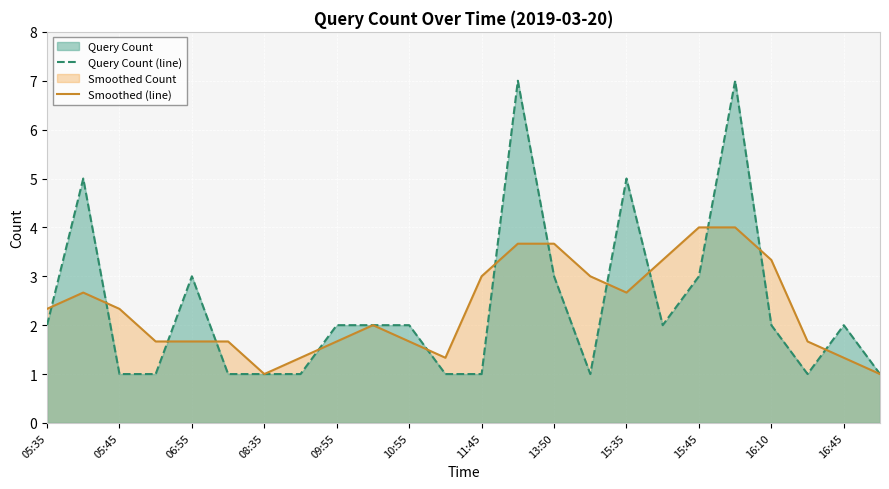

Read the Smoothed (line) value at 16:10.

3.3